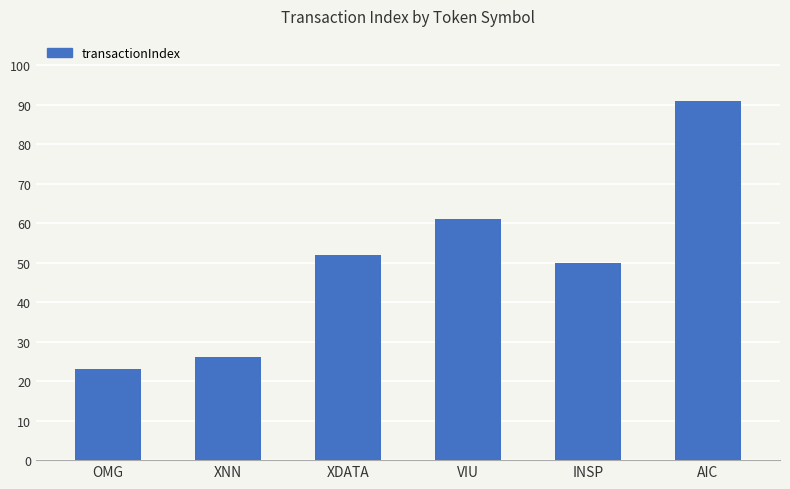

What is the change in value from OMG to VIU?

+38